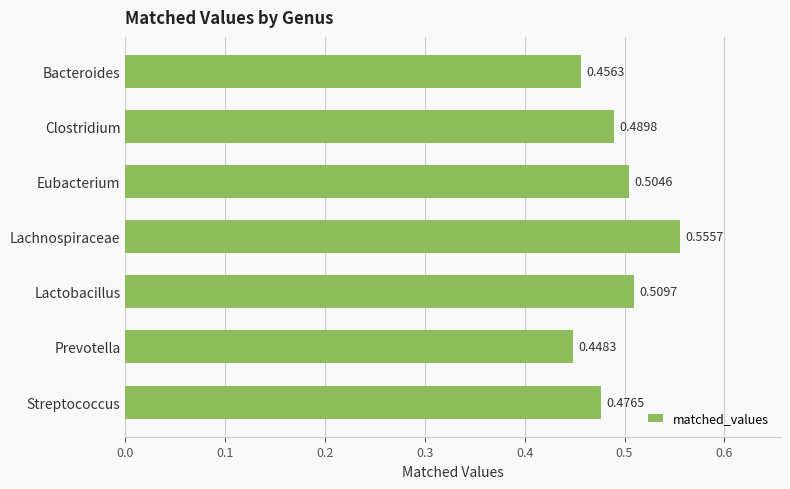

Does the chart contain any negative values?

No